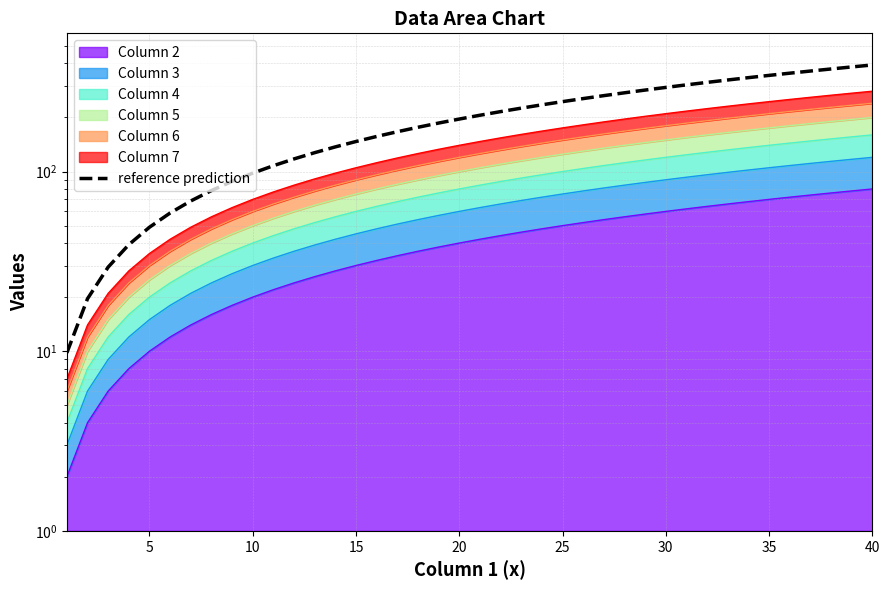

What is the maximum value shown in the chart?

392.0